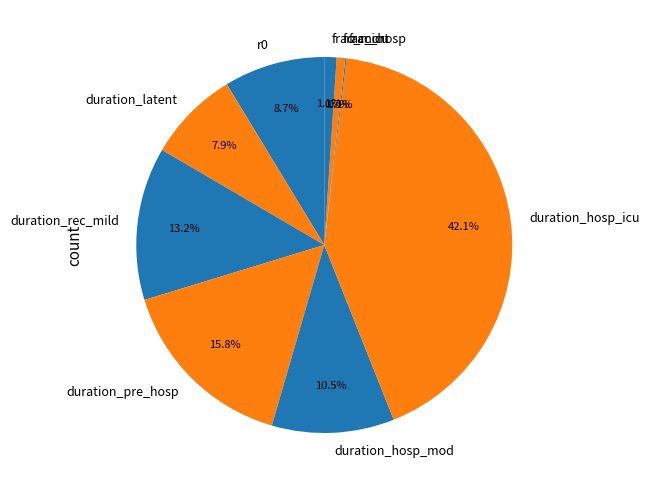

Between duration_hosp_icu and duration_latent, which is larger?

duration_hosp_icu